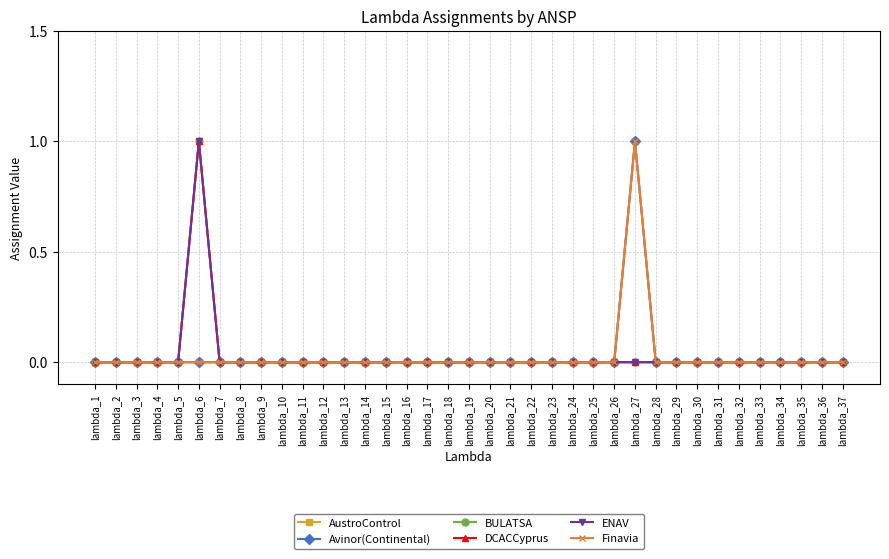

How many interior local peaks does the BULATSA series have?

1